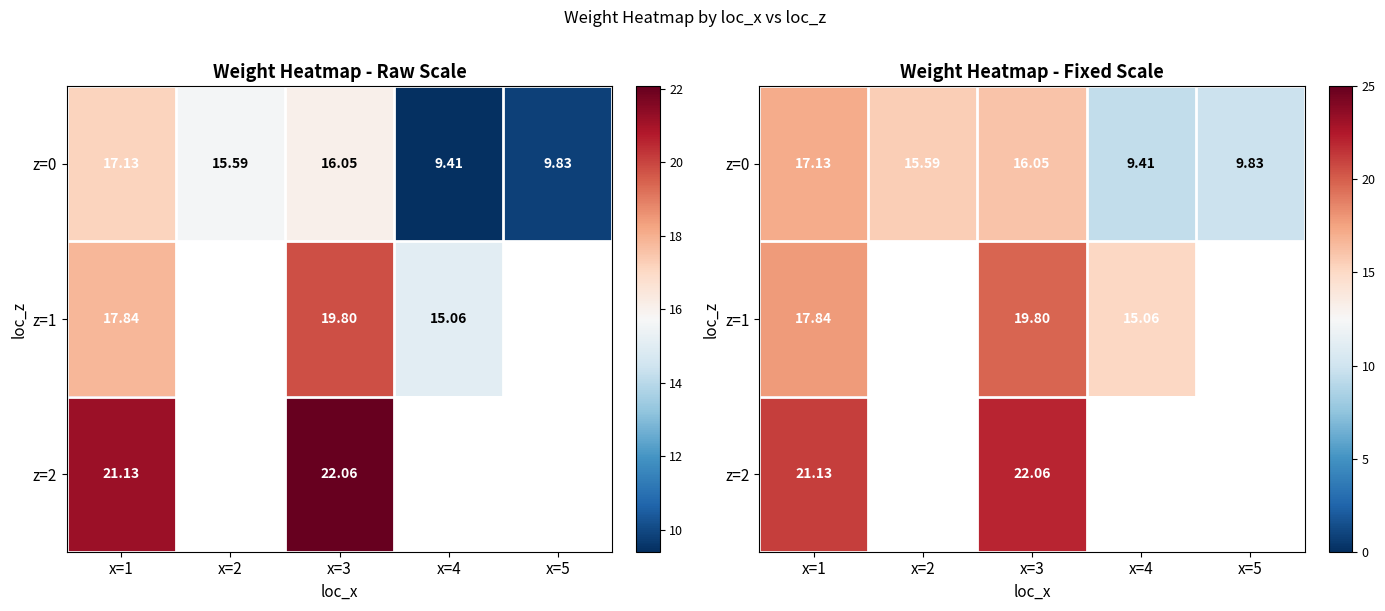

At which category does the chart reach its minimum across all series?

x=4